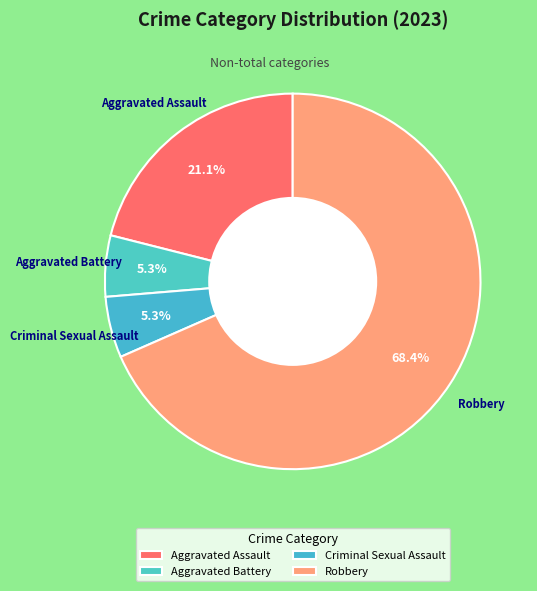

Does Criminal Sexual Assault represent more than half of the total?

No